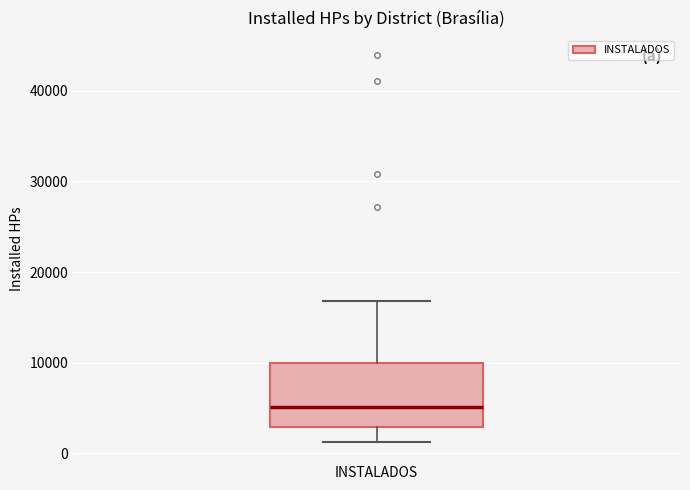

Read this box plot against the y-axis: the position of the median line, the range covered by the box, and the ends of both whiskers. The values are not printed on the chart, so give them approximately, as read against the axis.

median 5000, box 3000 to 10000, whiskers 1000 to 17000